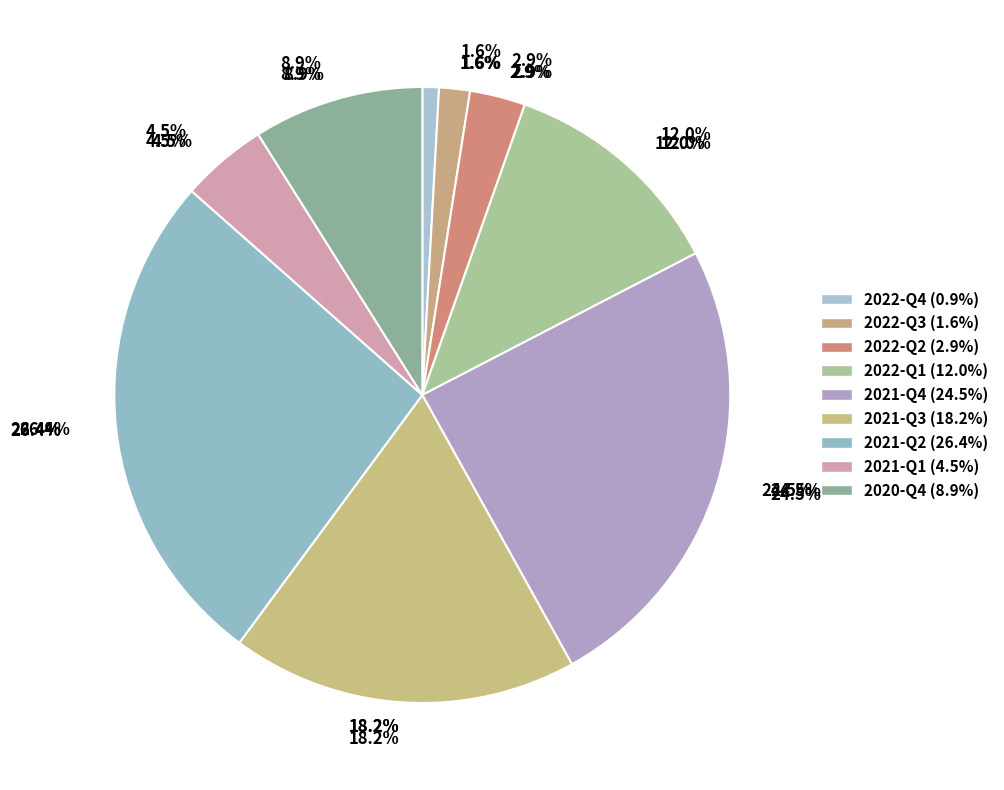

To the nearest percent, what portion does 2022-Q2 represent?

3%